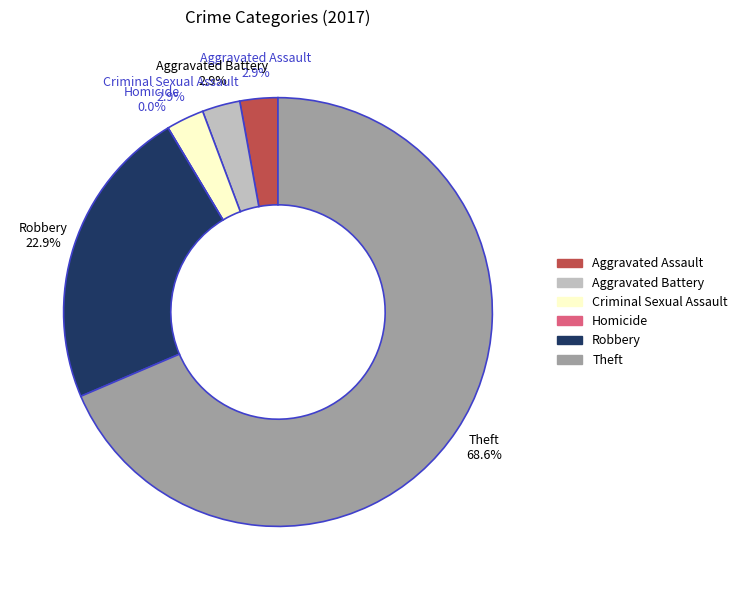

Which category has the biggest portion of the pie?

Theft